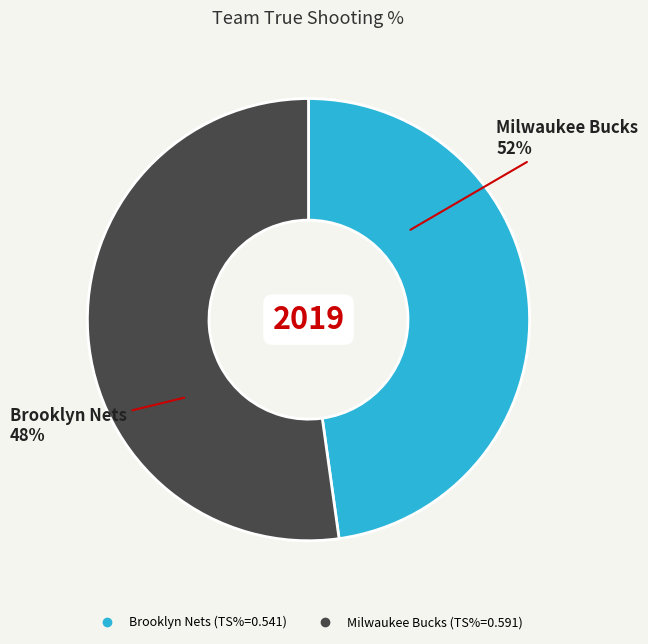

The Brooklyn Nets slice represents 48% of the pie. True or false?

True